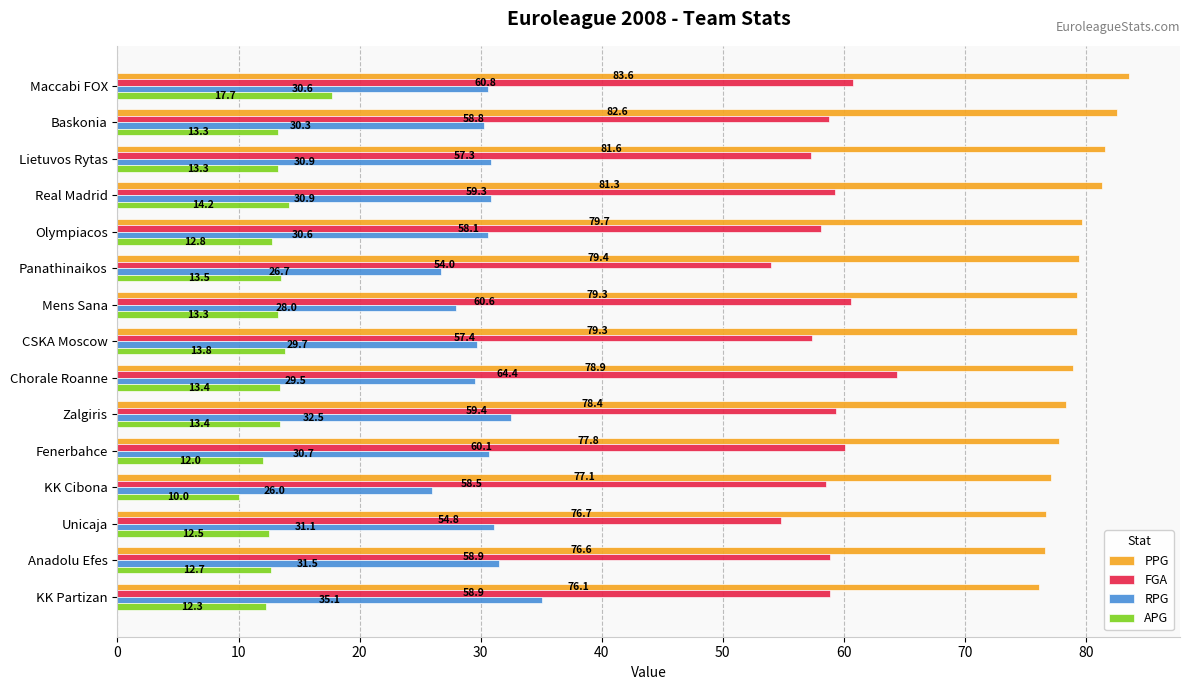

What is the average value of the APG series?

13.2